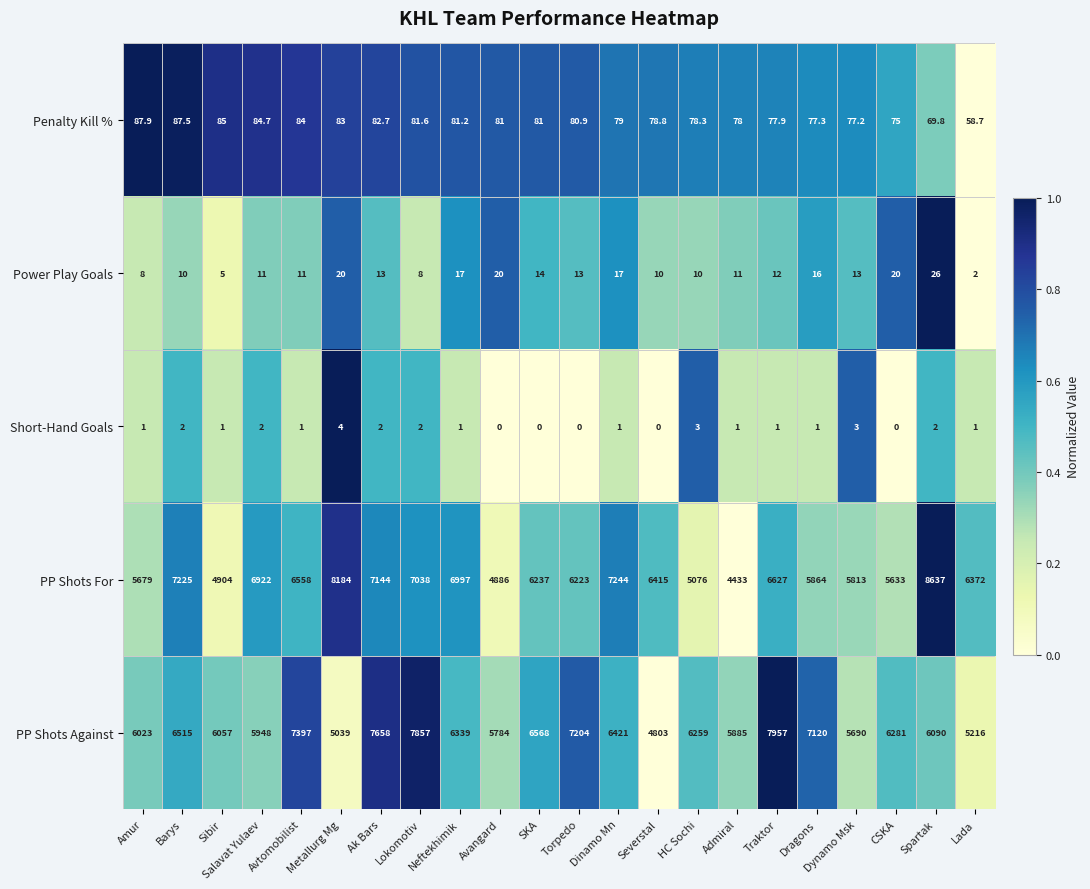

At which category is the sum across all series the highest?

Lokomotiv